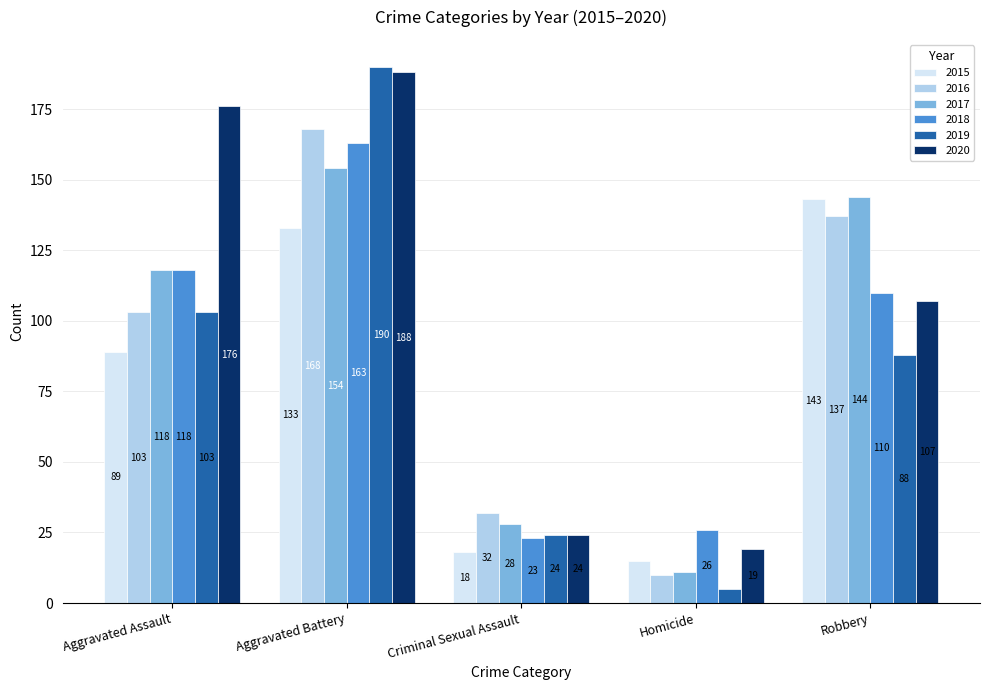

Which category has the highest value across all series?

Aggravated Battery